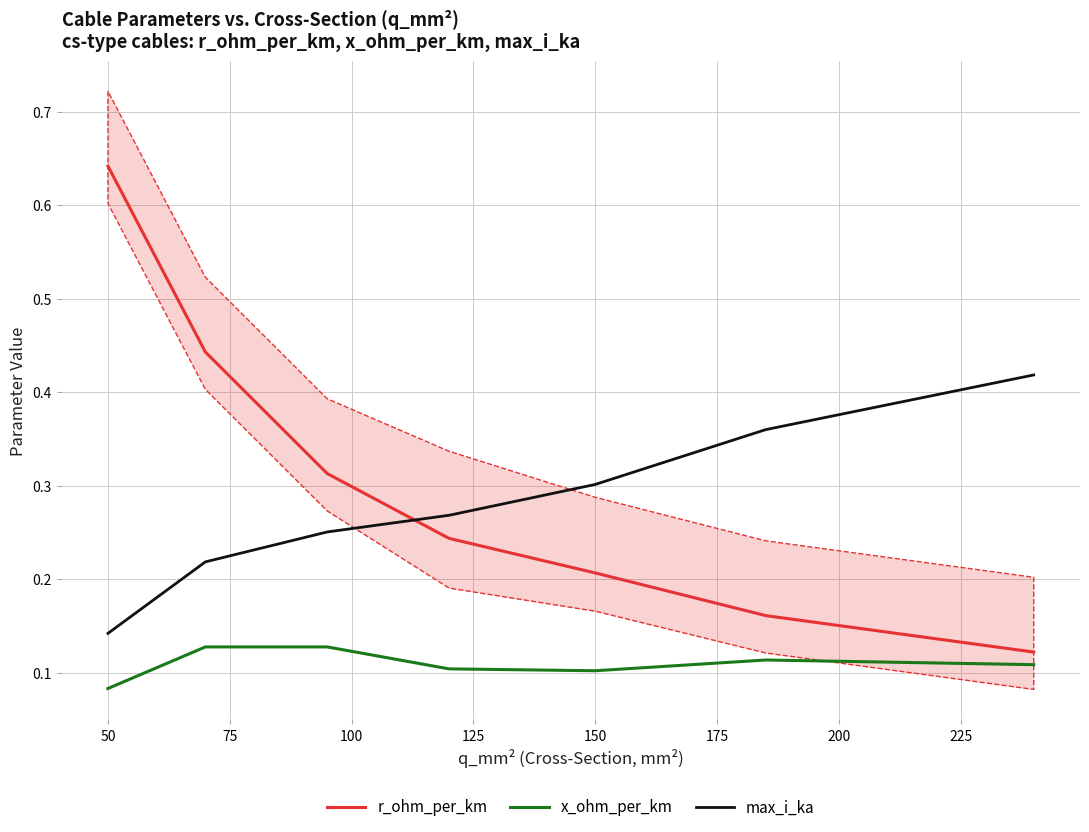

How many data points does each series have?

7